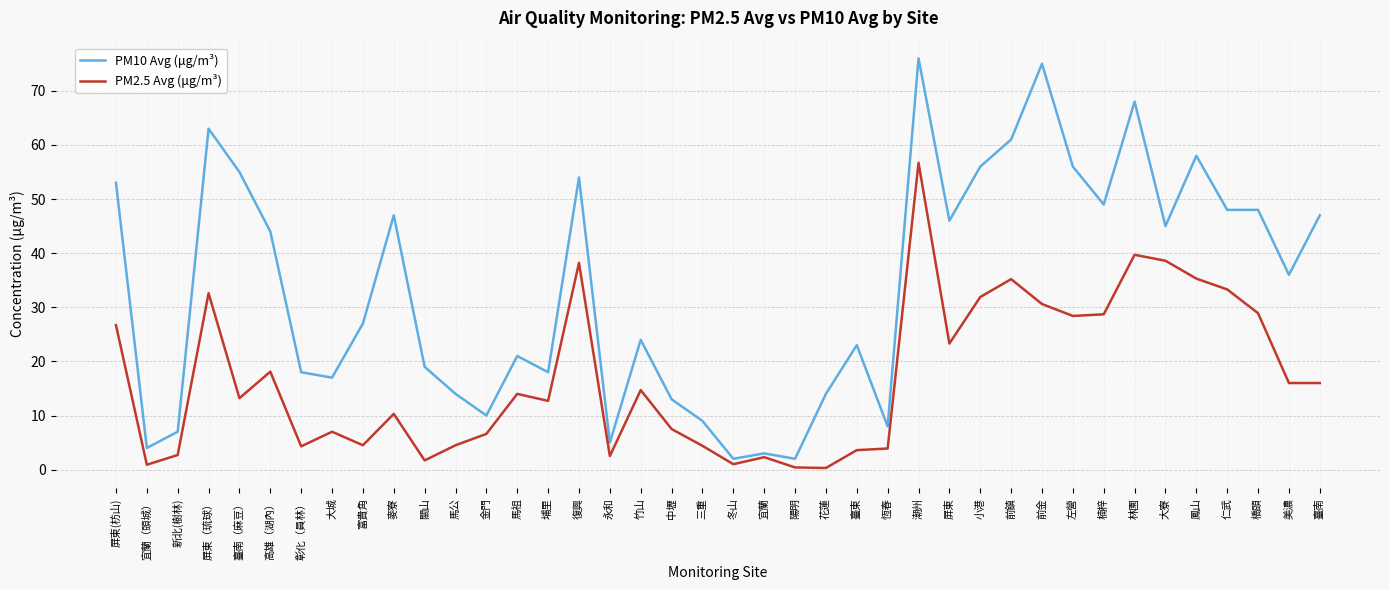

What is the difference between the maximum and minimum values in the PM2.5 Avg (μg/m³) series?

56.4